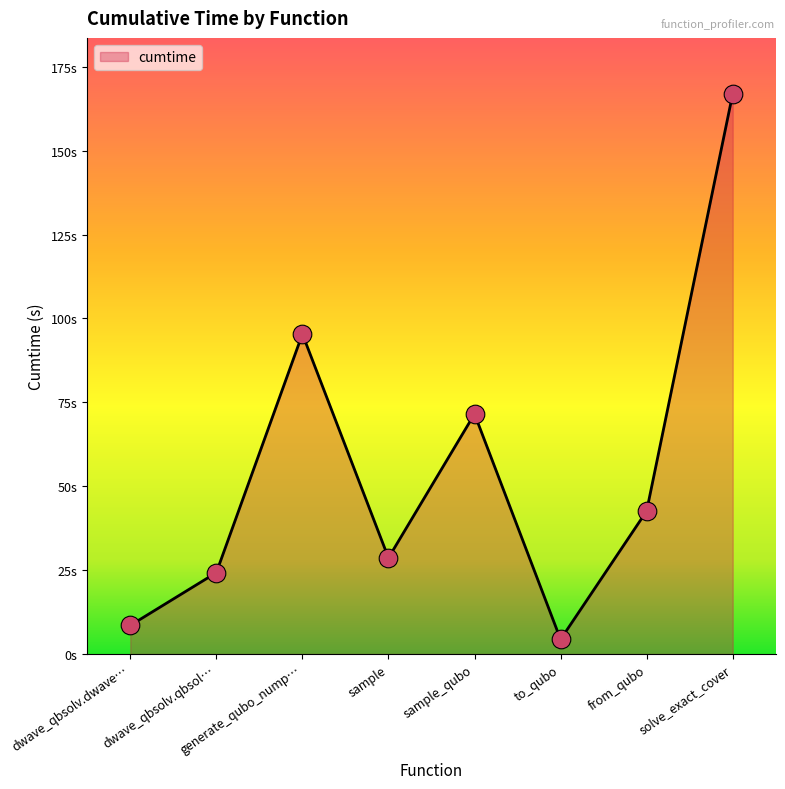

Does the chart have visible grid lines?

No